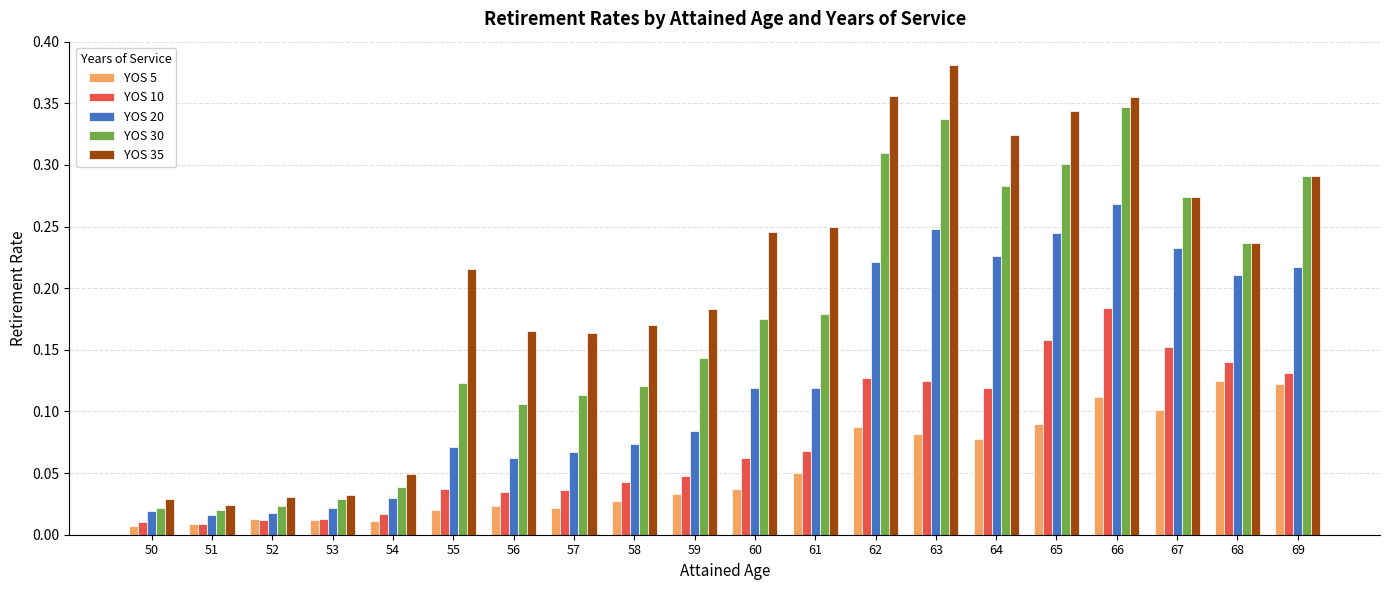

The YOS 35 series shows 0.3 at 58. True or false?

False